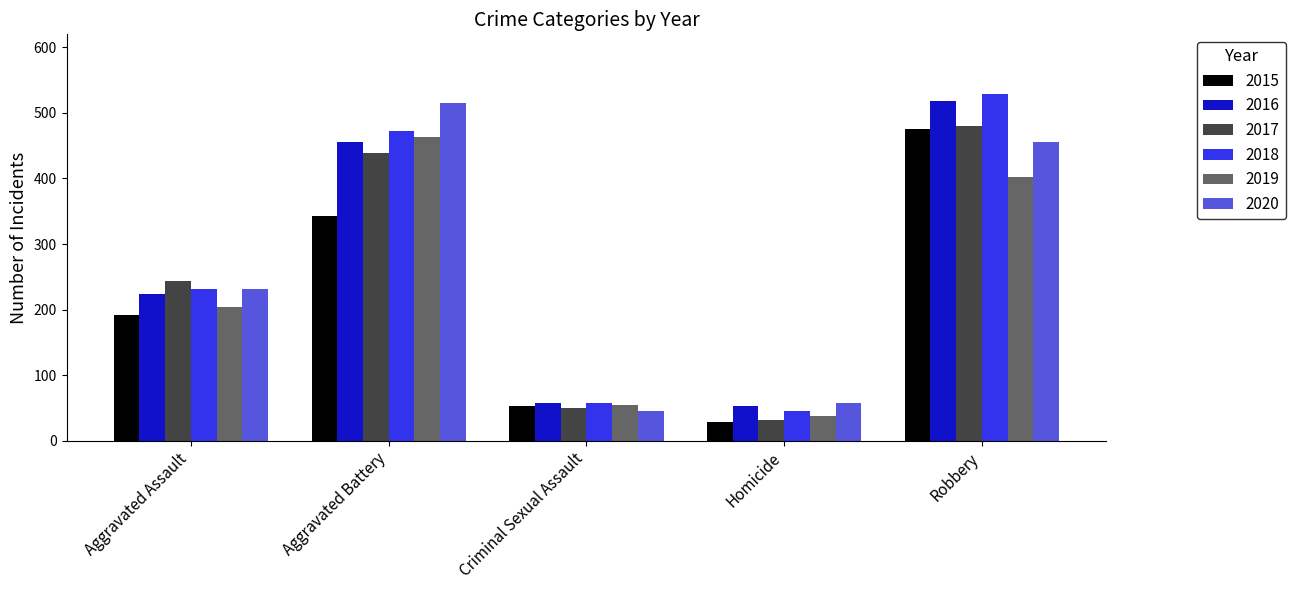

What are all the series names shown in the legend?

2015, 2016, 2017, 2018, 2019, 2020